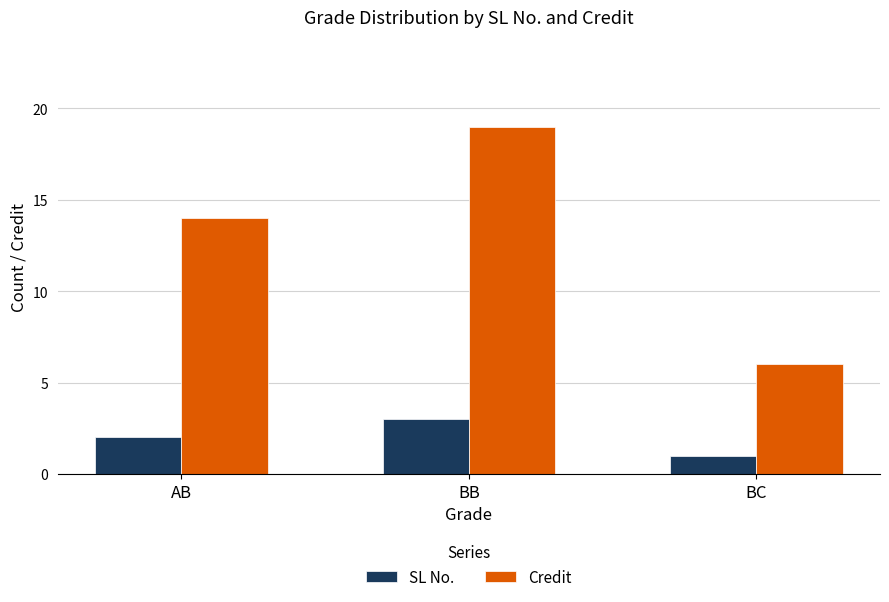

Read the SL No. value at BB.

3